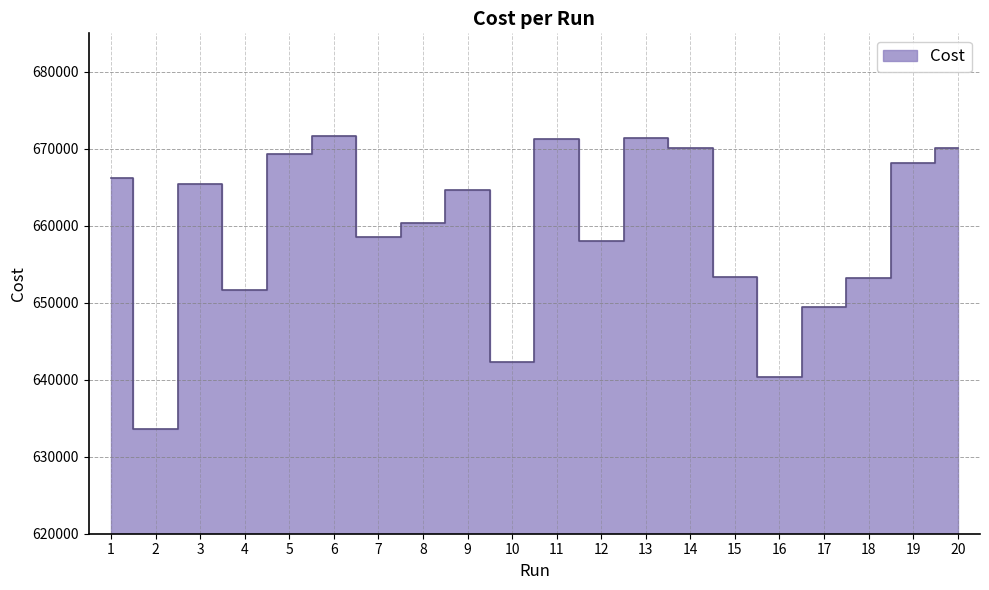

What is the ratio of the value at 5 to the value at 17?

1.0